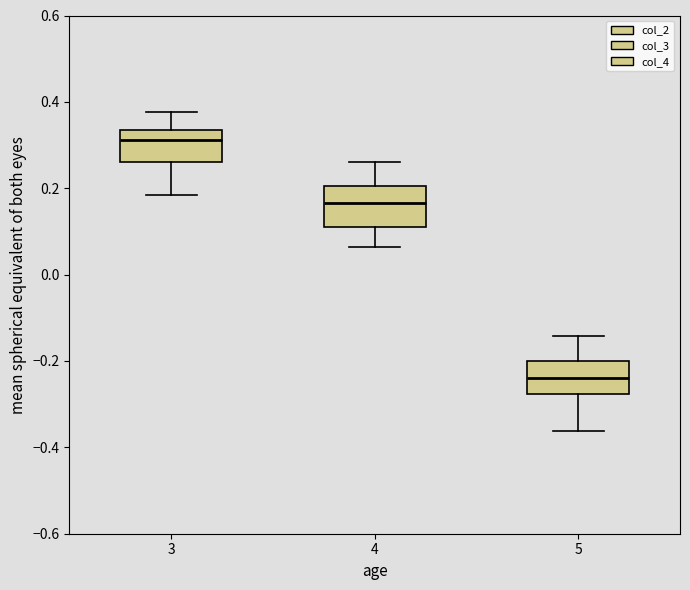

Which box has the highest median line?

3